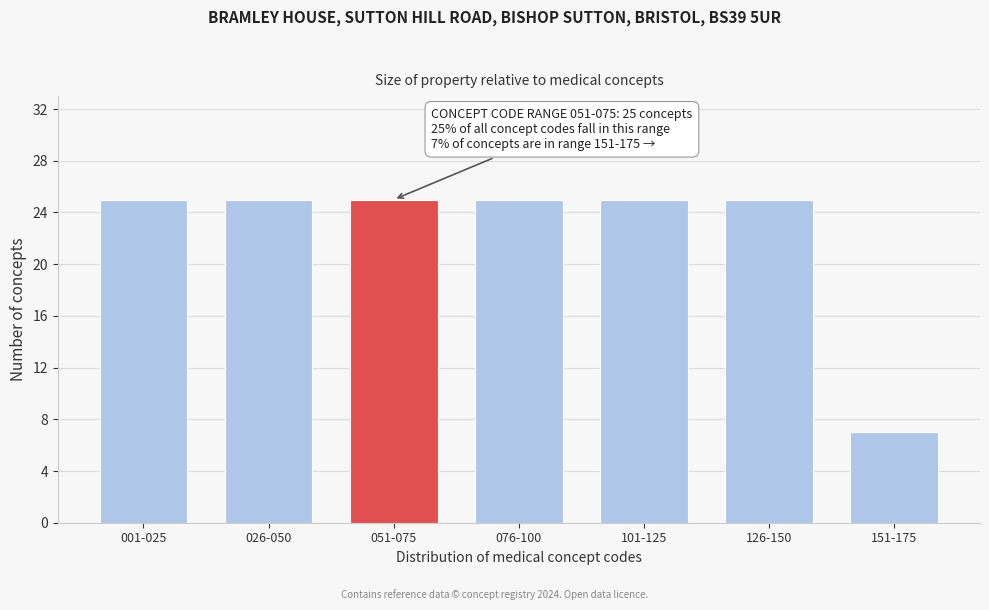

Reading right to left, what are all the values shown in this chart?

7	25	25	25	25	25	25